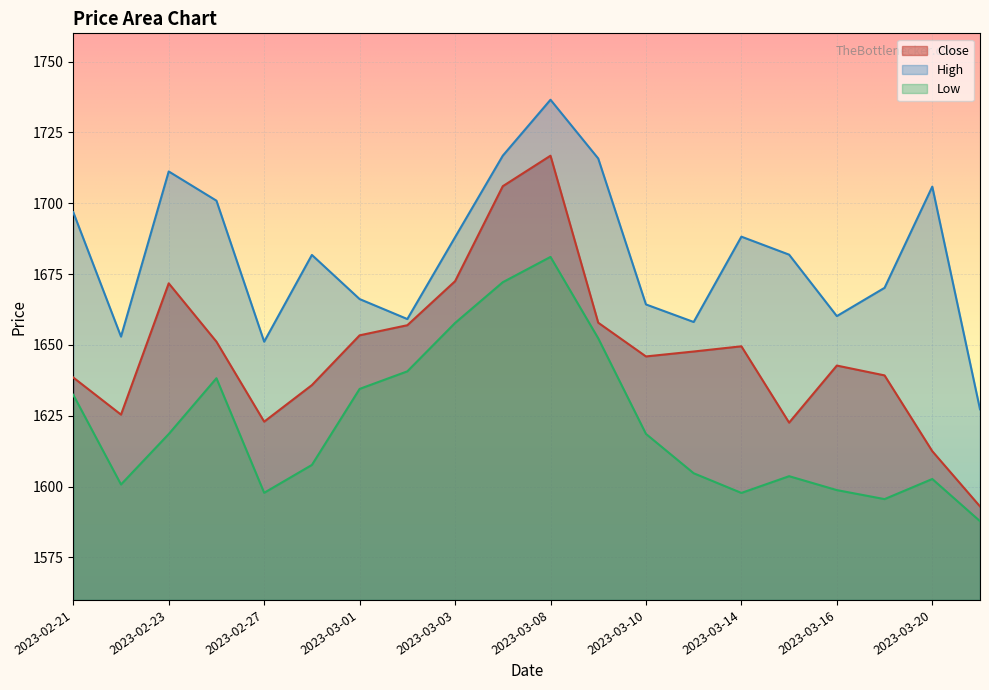

Does the chart display data point markers on the line(s)?

No